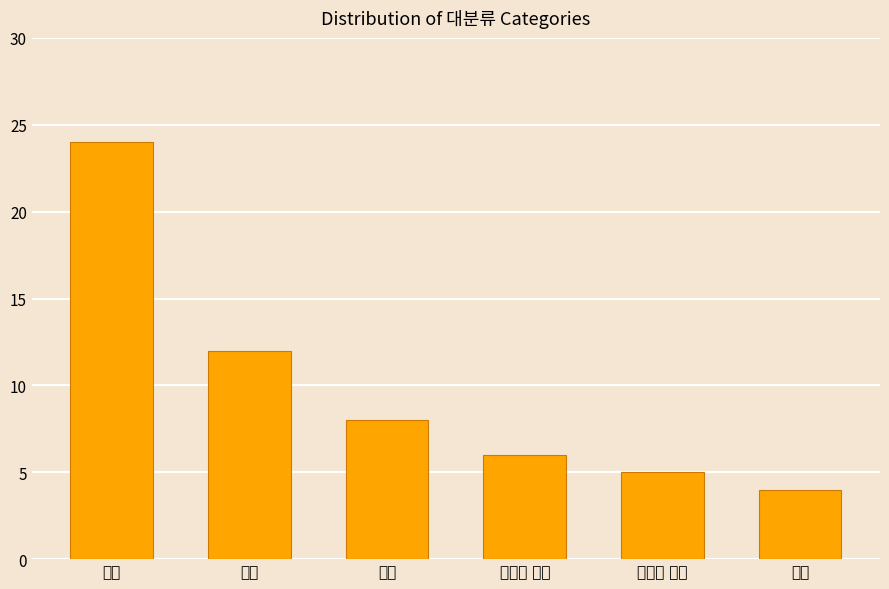

What is the average value?

10